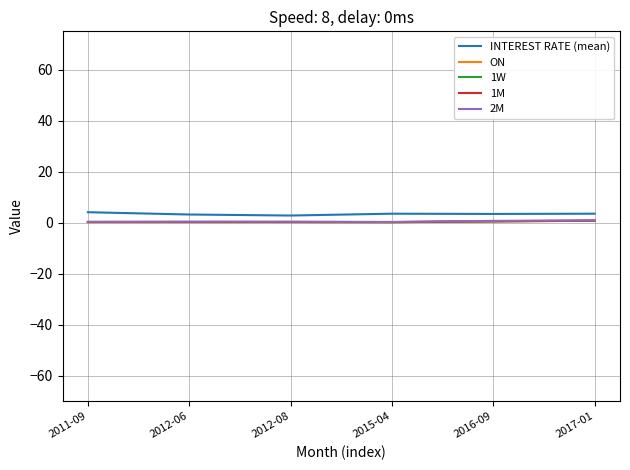

What are all the series names shown in the legend?

INTEREST RATE (mean), ON, 1W, 1M, 2M